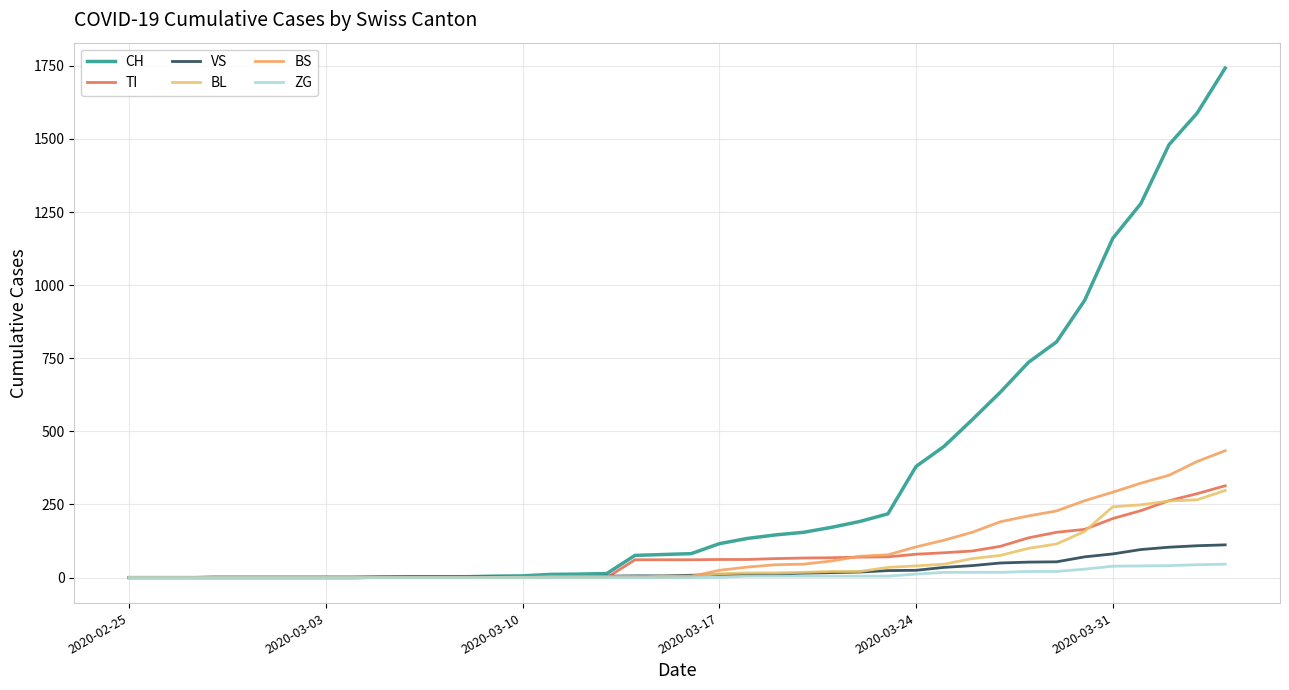

True or false: BL has more than 0 interior local peaks.

False